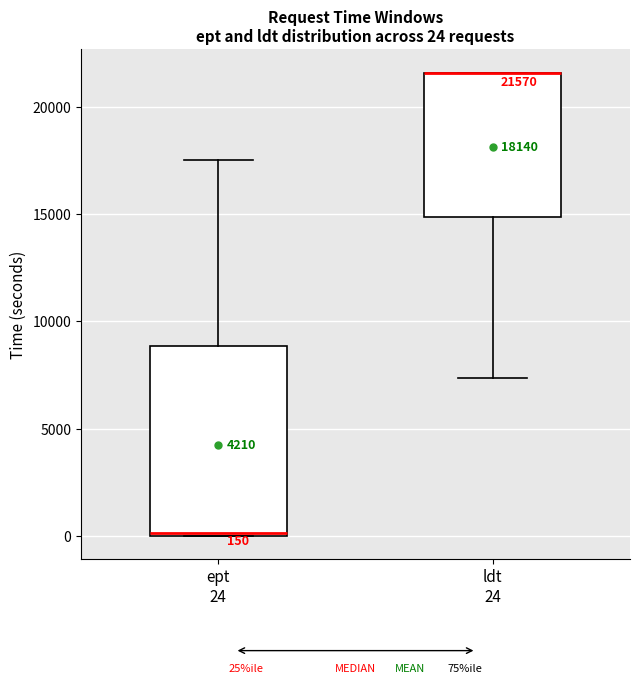

Which box is the tallest, from its lower edge to its upper edge?

ept 24